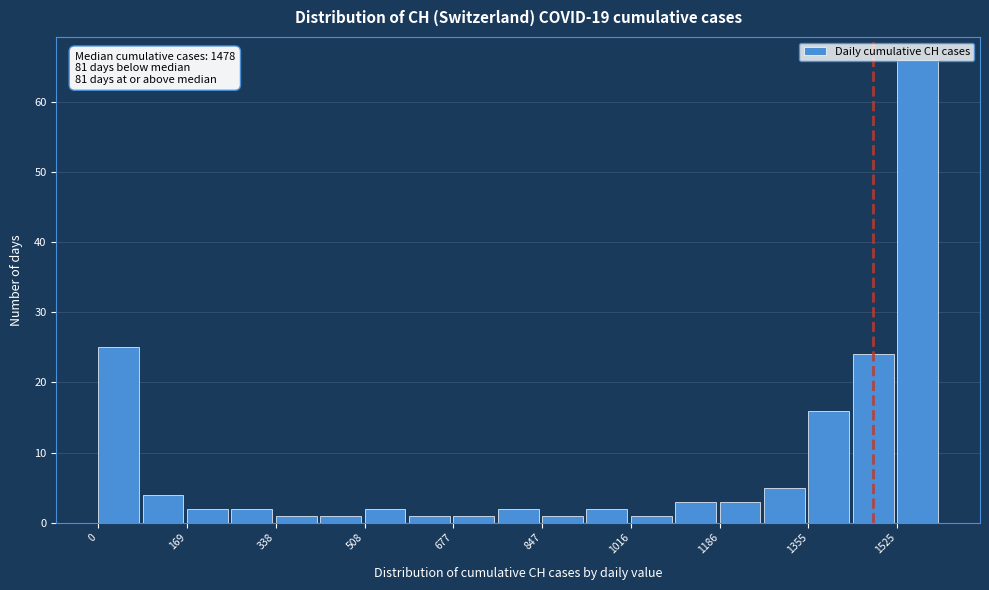

Over which range of the x-axis is the bar tallest?

1520 to 1620